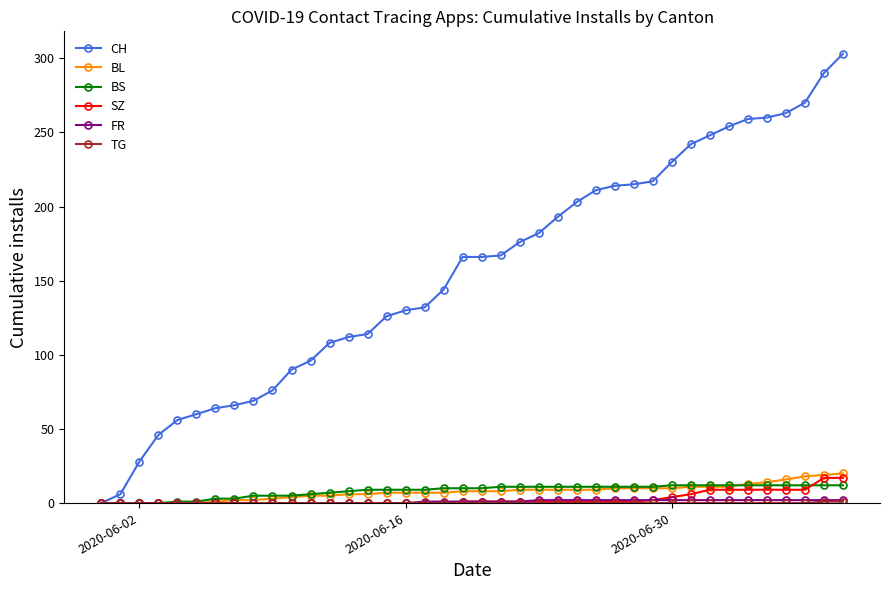

What is the maximum value shown in the chart?

303